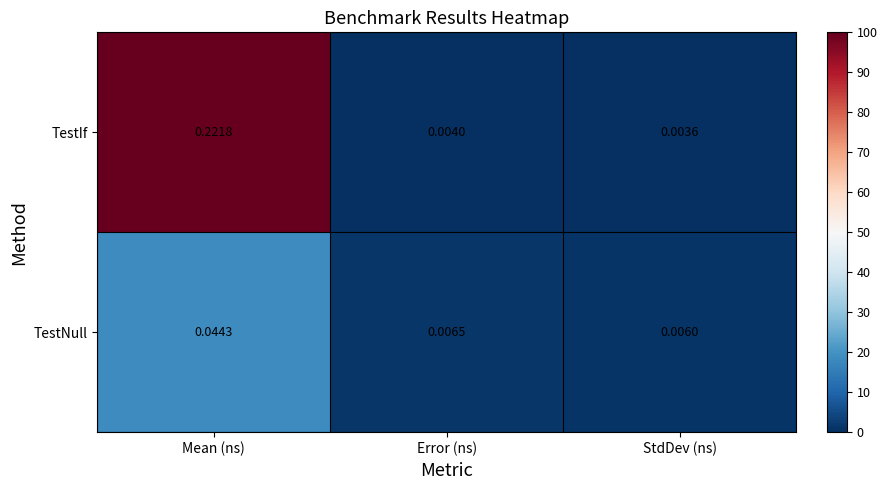

At Mean (ns), list the series in order from smallest to largest.

TestNull, TestIf